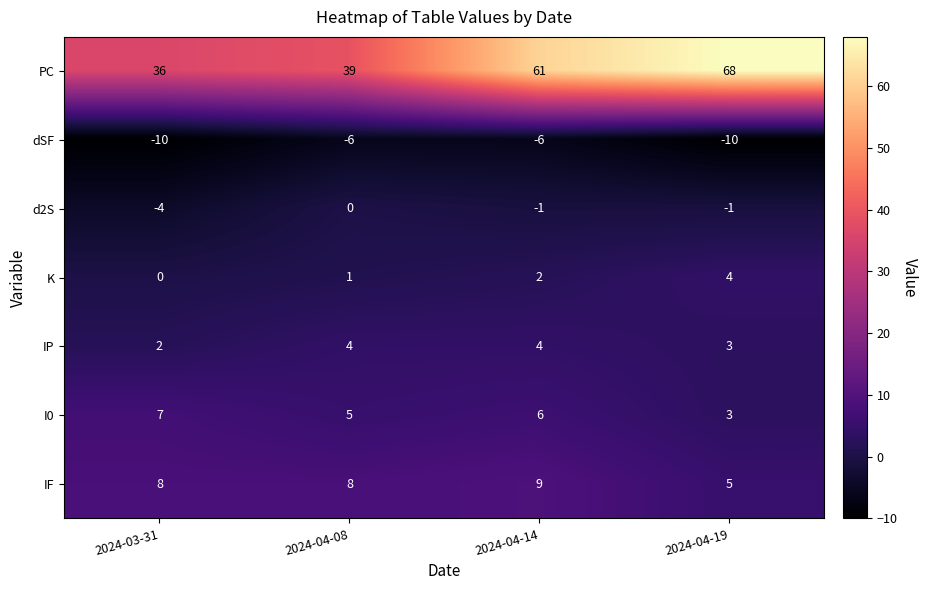

True or false: IP has a value of 4 at 2024-04-14.

True